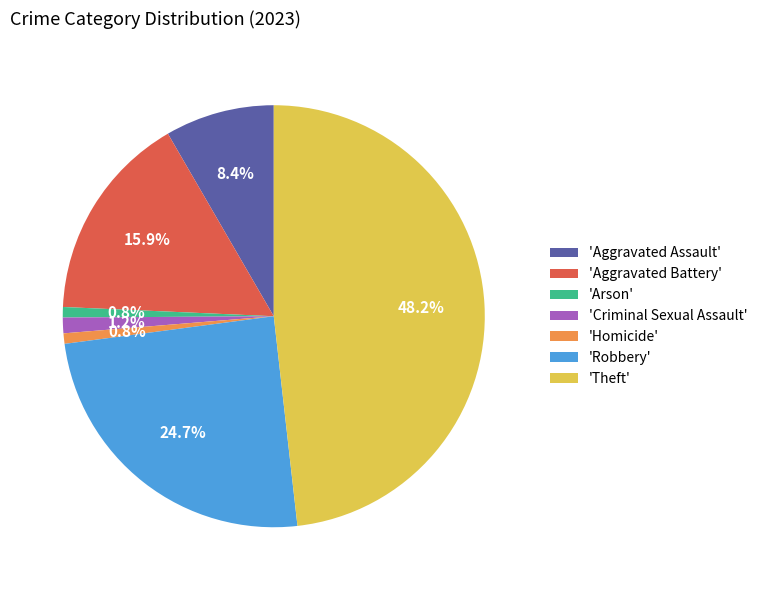

To the nearest percent, what is the average slice percentage?

14%